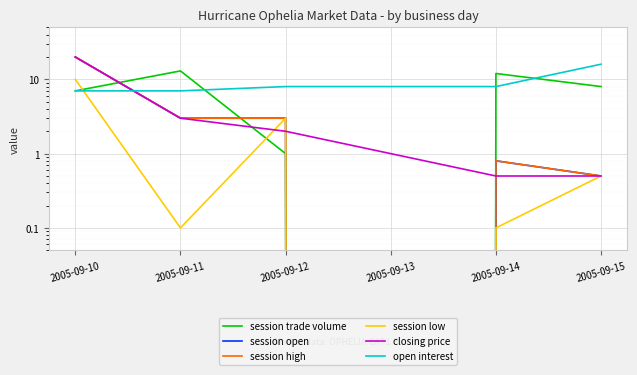

List the labels in order of session low value, largest first.

2005-09-10, 2005-09-12, 2005-09-15, 2005-09-11, 2005-09-14, 2005-09-13